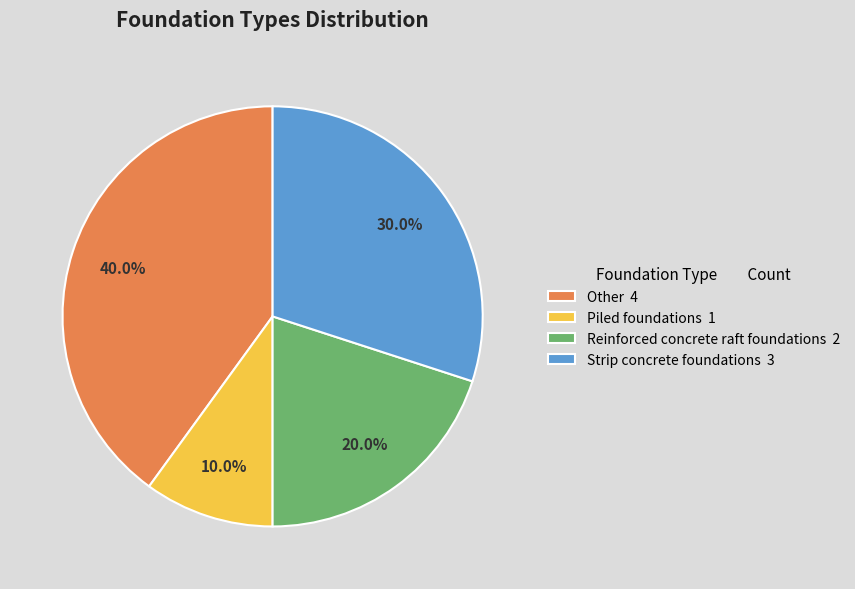

What portion of the pie excludes Reinforced concrete raft foundations?

80.0%